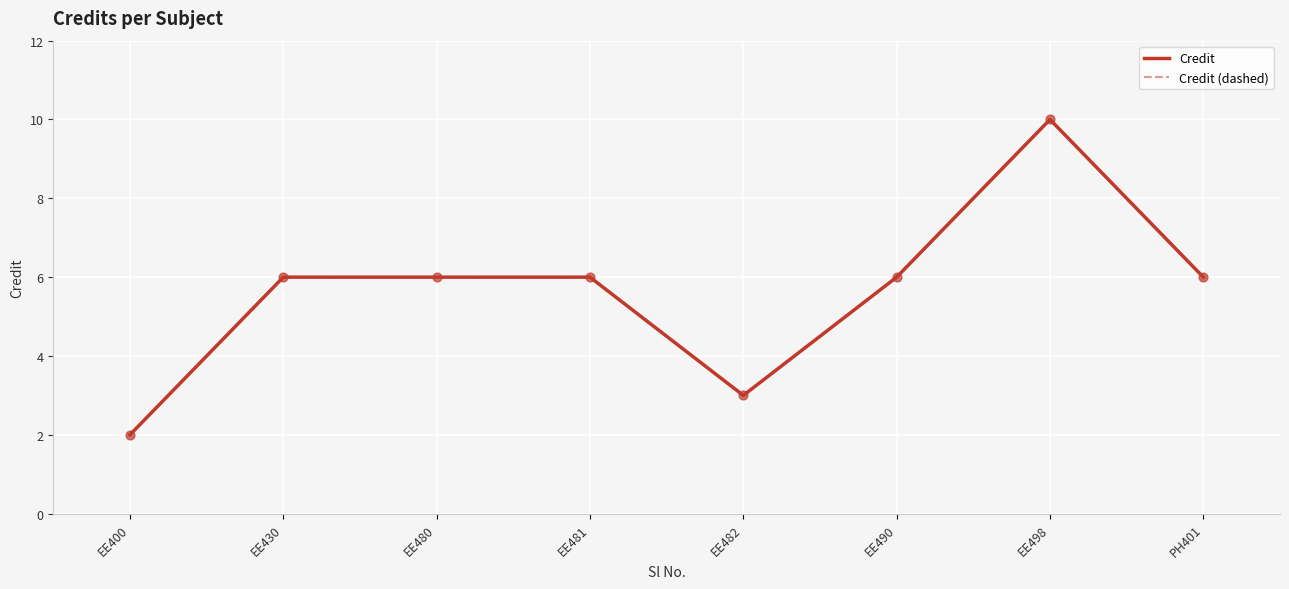

Which series has the largest total across all categories?

Credit